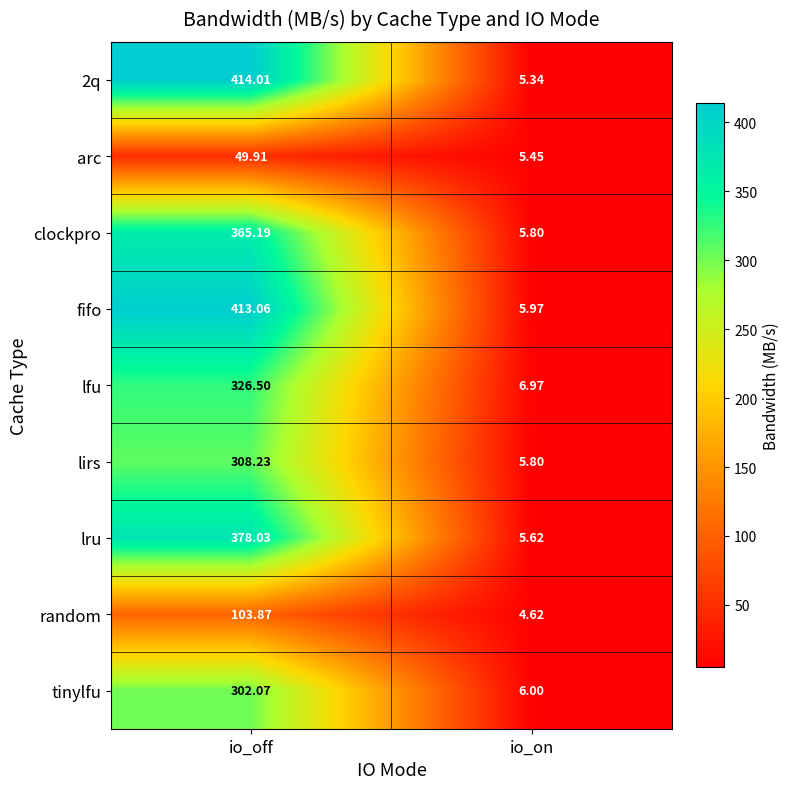

Is the value of clockpro at io_on greater than the value of arc at io_off?

No